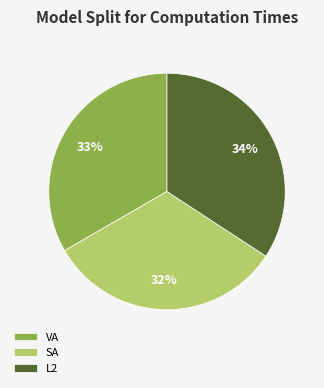

To the nearest percent, what is the combined percentage of VA and L2?

68%